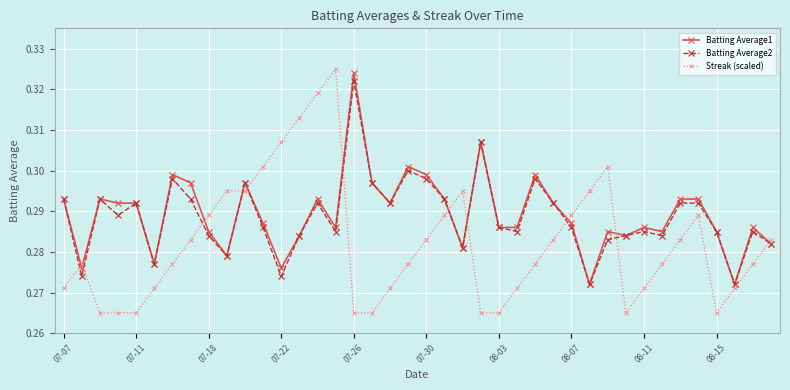

At how many categories does at least one series exceed 0?

40